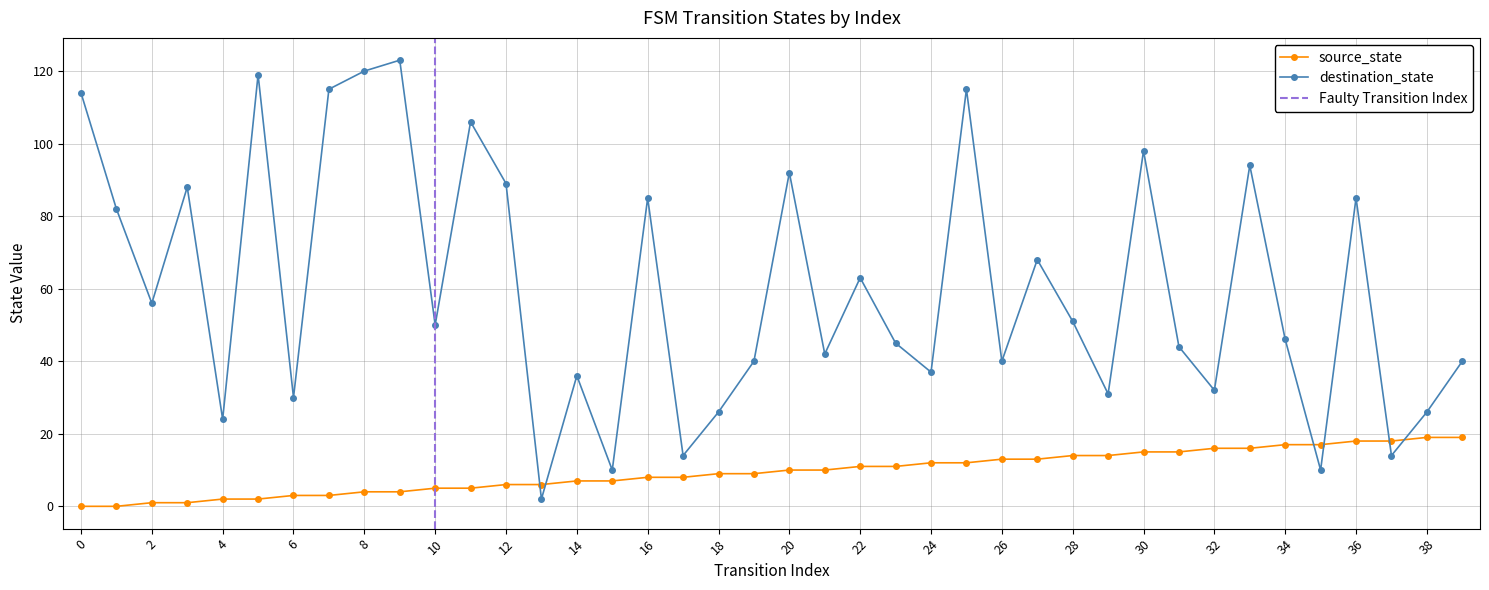

What are all the series names shown in the legend?

source_state, destination_state